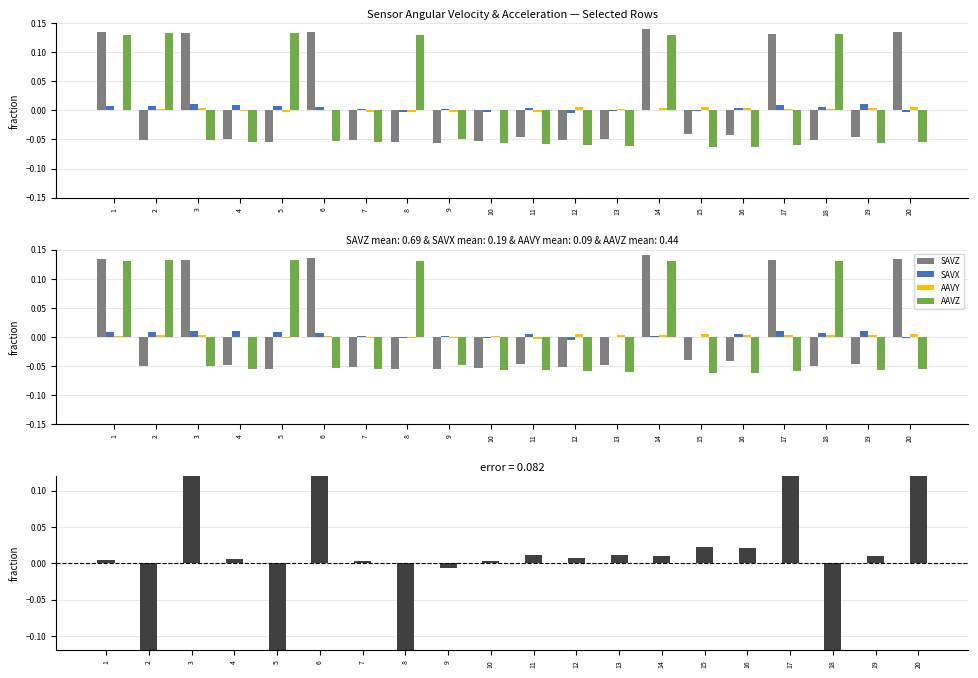

What is the spread (max minus min) of values at 4?

0.1